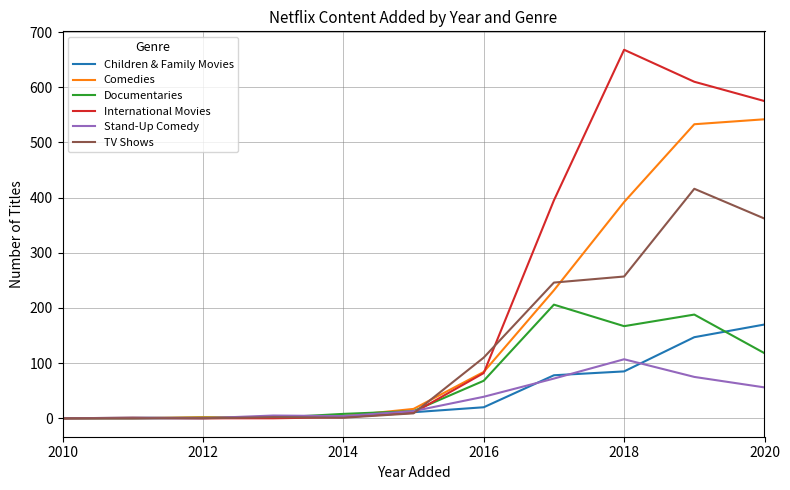

What is the sum of all Documentaries values?

770